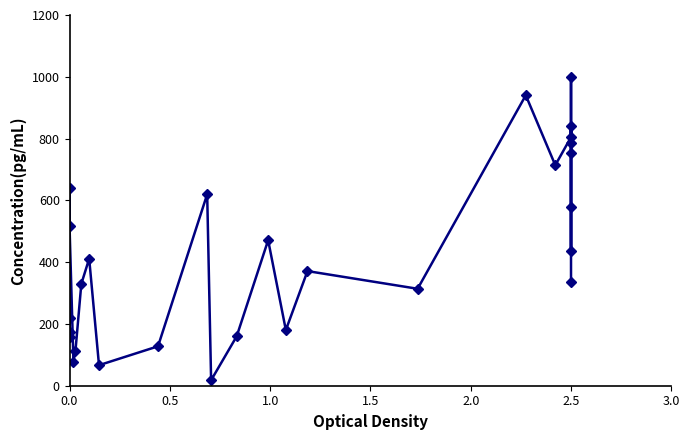

How many lines are shown in the chart?

1